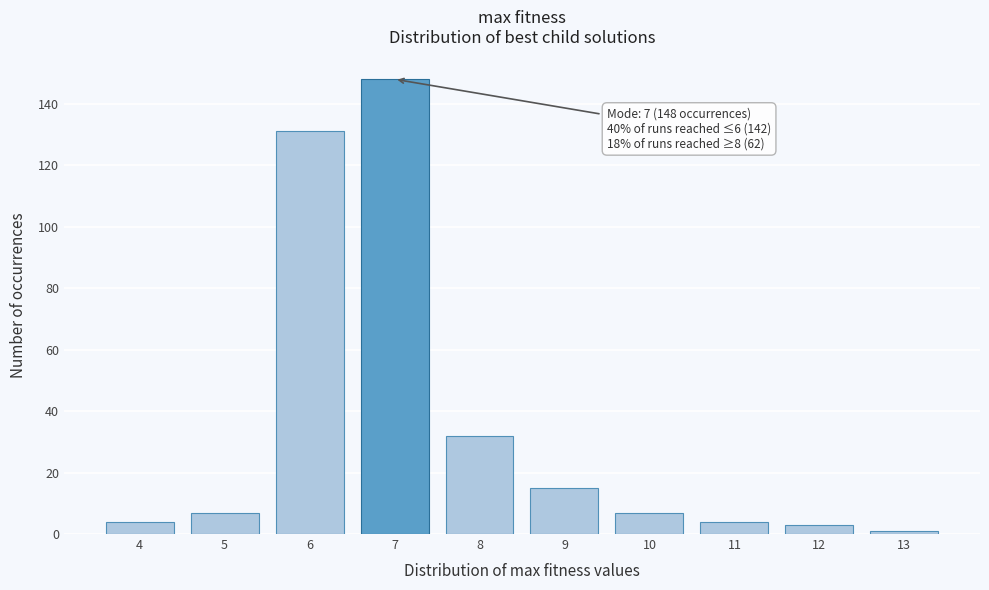

Reading left to right, transcribe all the data shown in this chart.

4=4	5=7	6=131	7=148	8=32	9=15	10=7	11=4	12=3	13=1